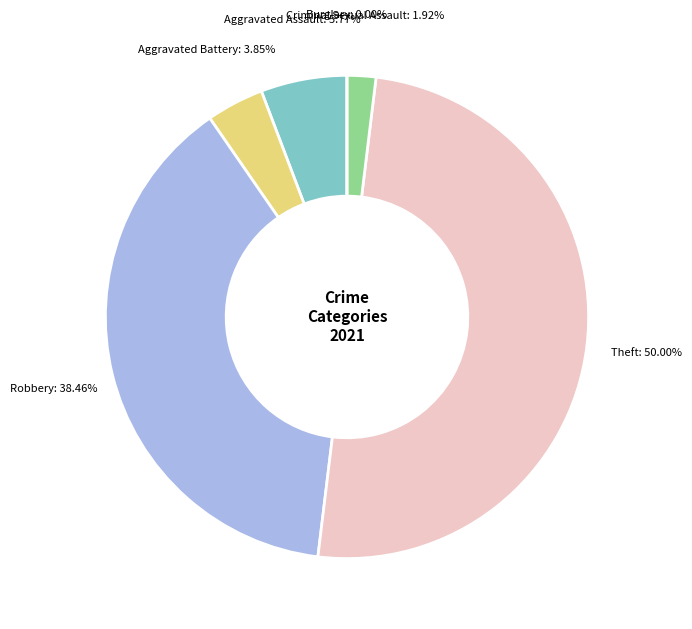

Is the sum of Burglary and Aggravated Battery greater than half?

No